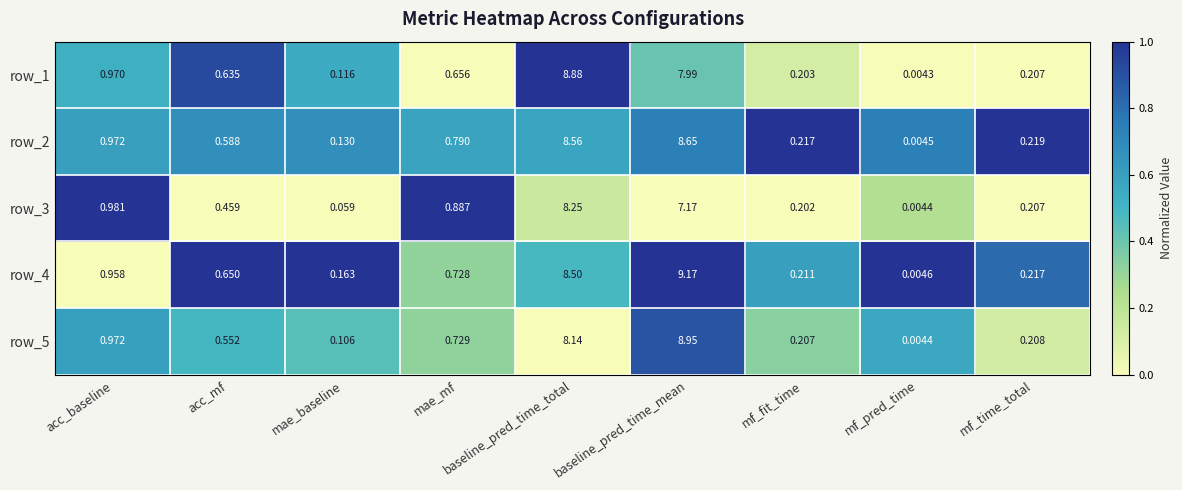

At which category is the sum across all series the highest?

baseline_pred_time_total